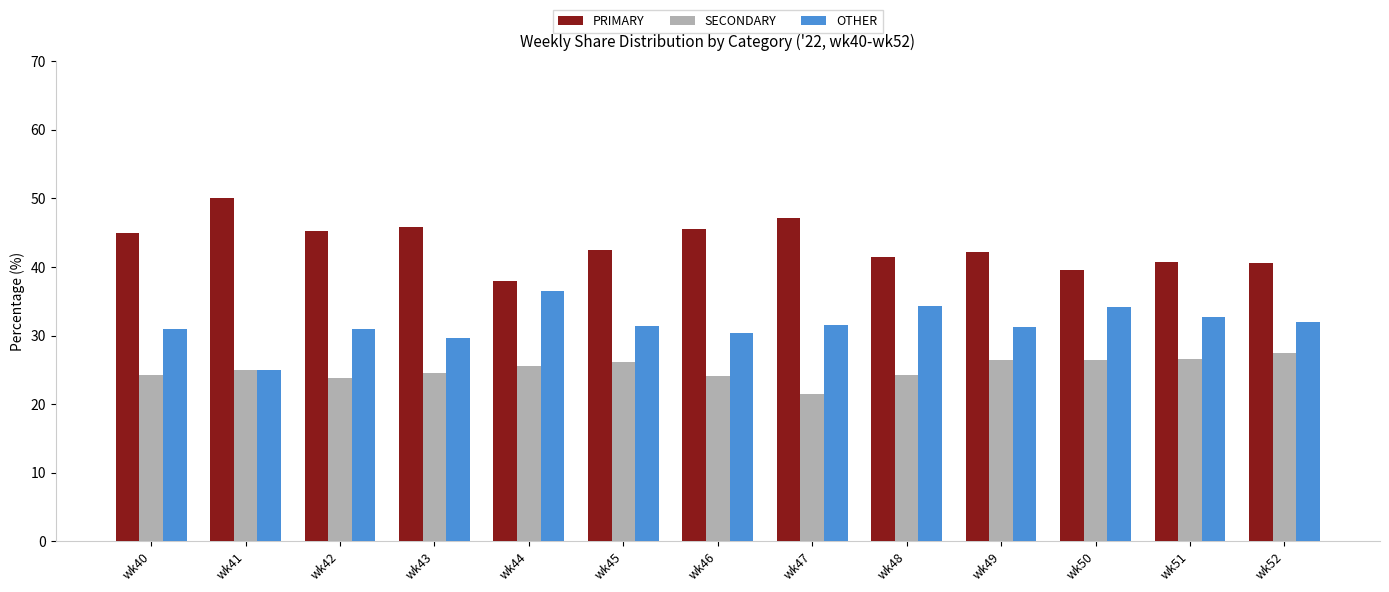

What is the difference between the highest and lowest values at wk50?

13.2